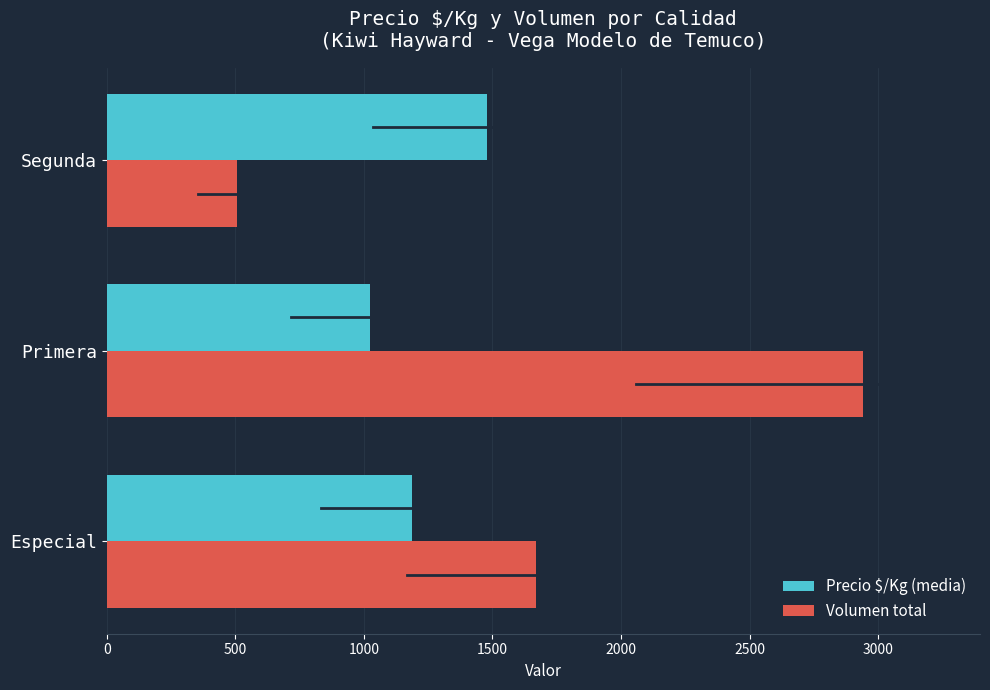

Which series has the largest range (max minus min)?

Volumen total